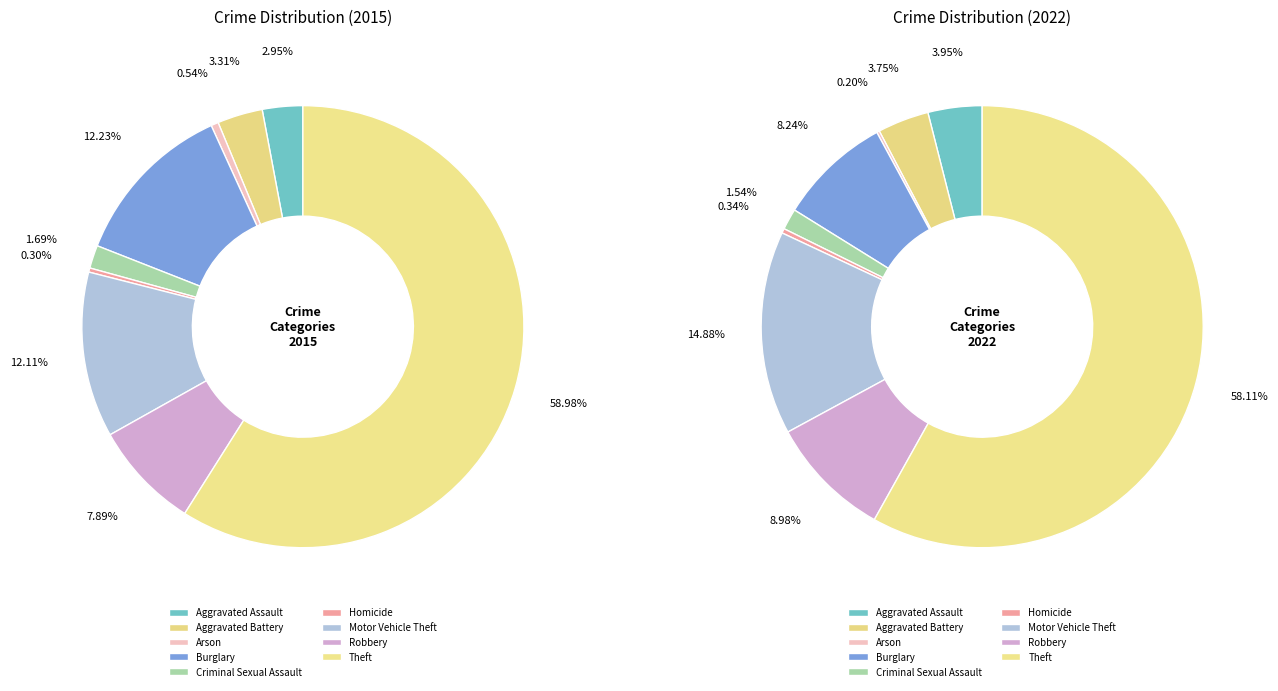

To the nearest percent, what is the average slice percentage?

11%